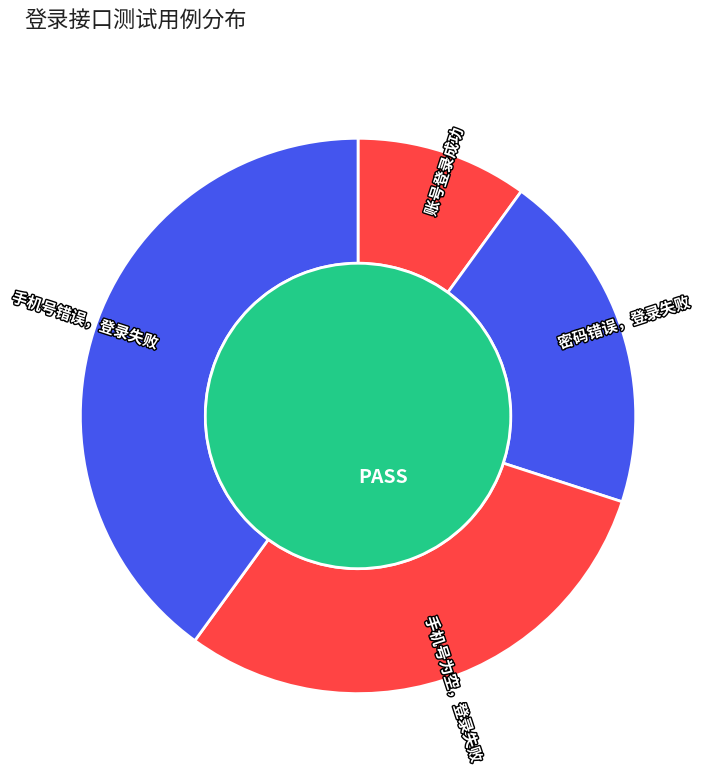

To the nearest percent, what percentage of the pie is 手机号为空，登录失败?

30%